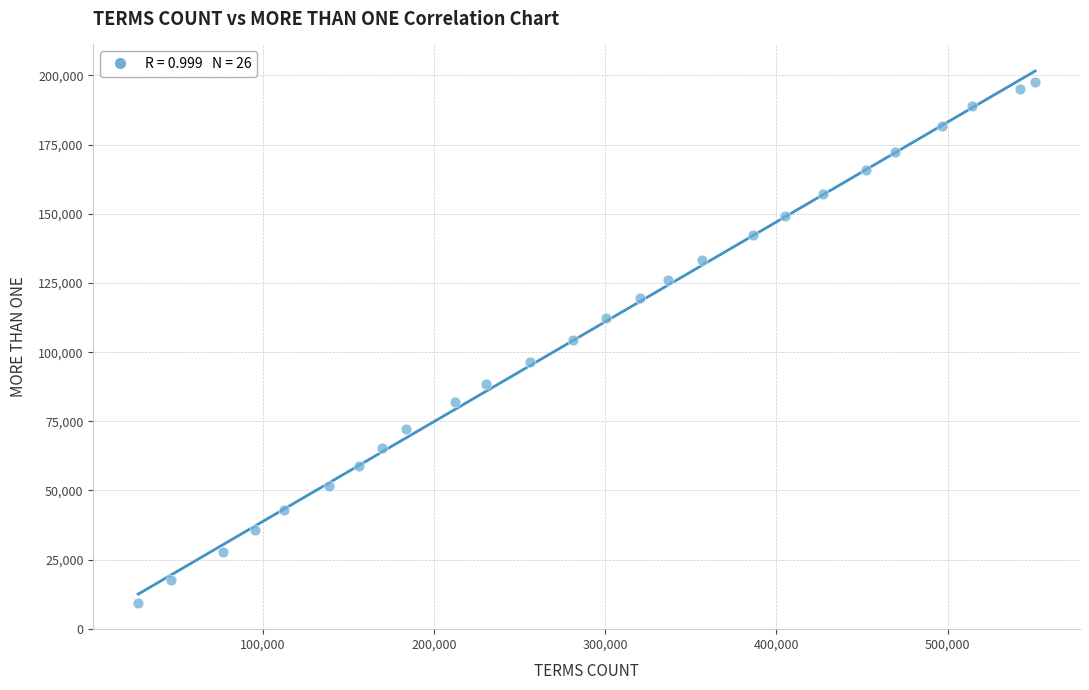

What is the range of Y values (max minus min)?

188012